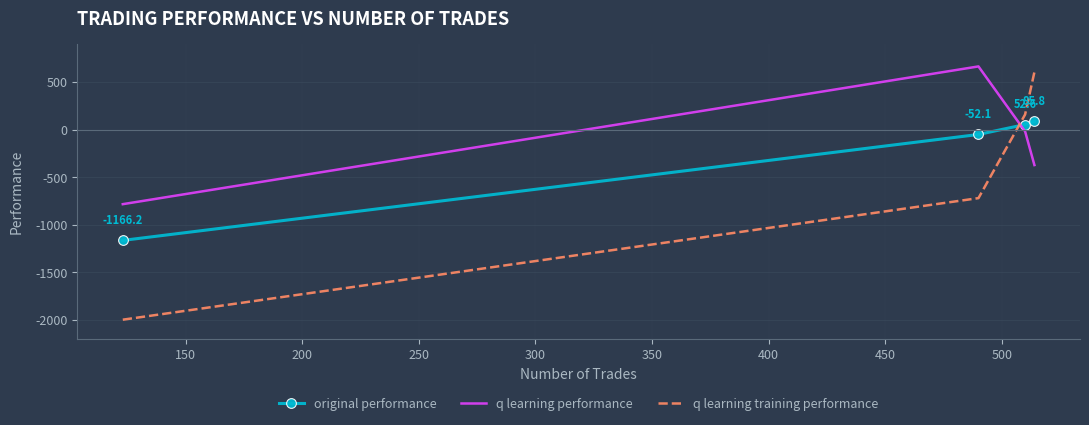

After their last crossing, which series has the higher values: q learning performance or original performance?

original performance